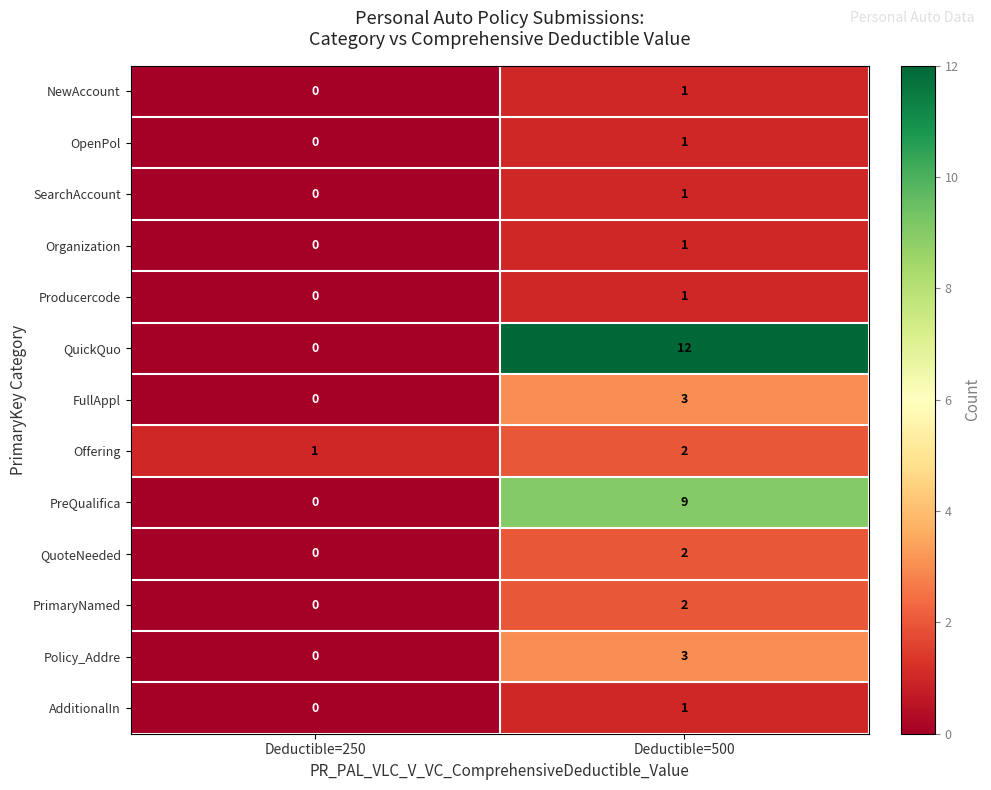

Count the number of categories in the chart.

2